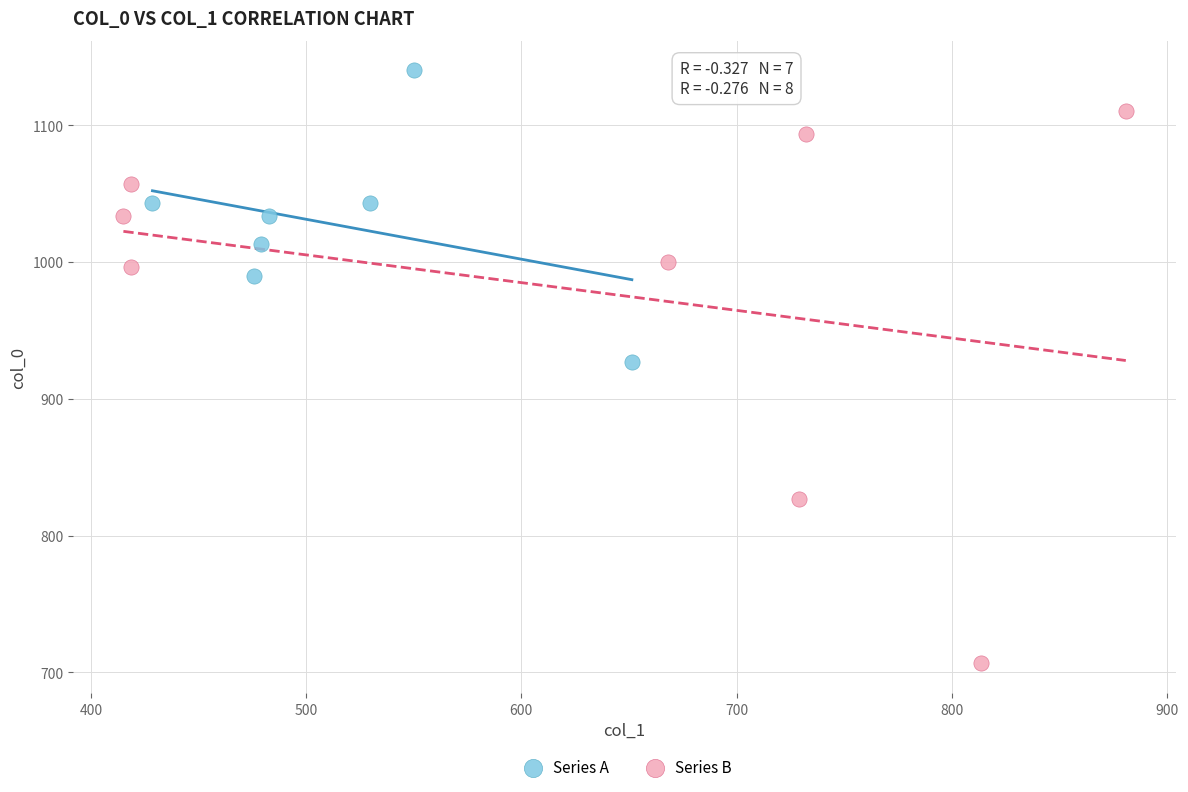

Which series has the widest spread of Y values?

Series B